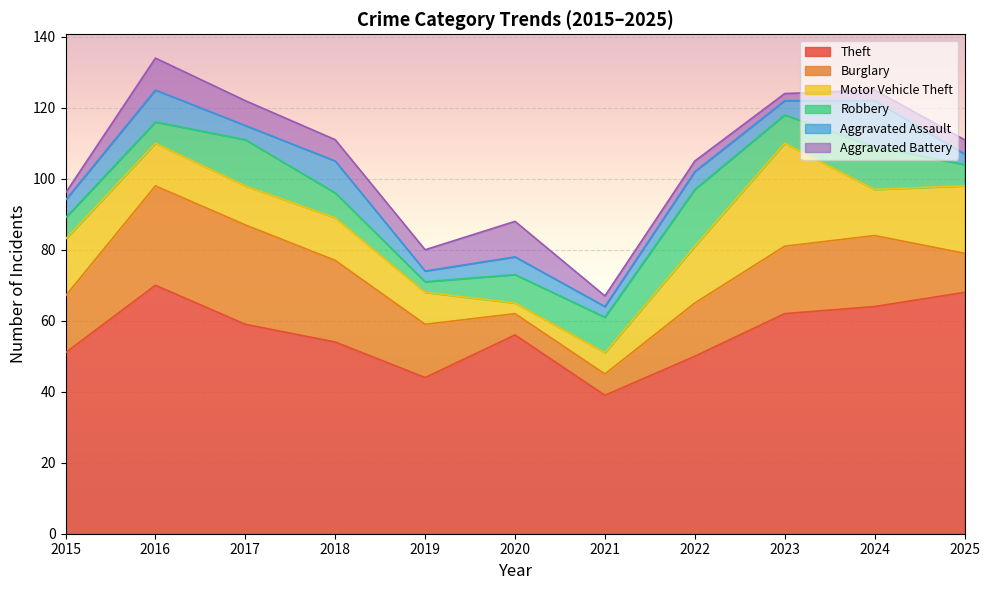

Reading left to right, transcribe all the data shown in this chart.

Theft: 2015=51	2016=70	2017=59	2018=54	2019=44	2020=56	2021=39	2022=50	2023=62	2024=64	2025=68
Burglary: 2015=16	2016=28	2017=28	2018=23	2019=15	2020=6	2021=6	2022=15	2023=19	2024=20	2025=11
Motor Vehicle Theft: 2015=16	2016=12	2017=11	2018=12	2019=9	2020=3	2021=6	2022=16	2023=29	2024=13	2025=19
Robbery: 2015=6	2016=6	2017=13	2018=7	2019=3	2020=8	2021=10	2022=16	2023=8	2024=12	2025=6
Aggravated Assault: 2015=5	2016=9	2017=4	2018=9	2019=3	2020=5	2021=3	2022=5	2023=4	2024=13	2025=3
Aggravated Battery: 2015=2	2016=9	2017=7	2018=6	2019=6	2020=10	2021=3	2022=3	2023=2	2024=3	2025=4